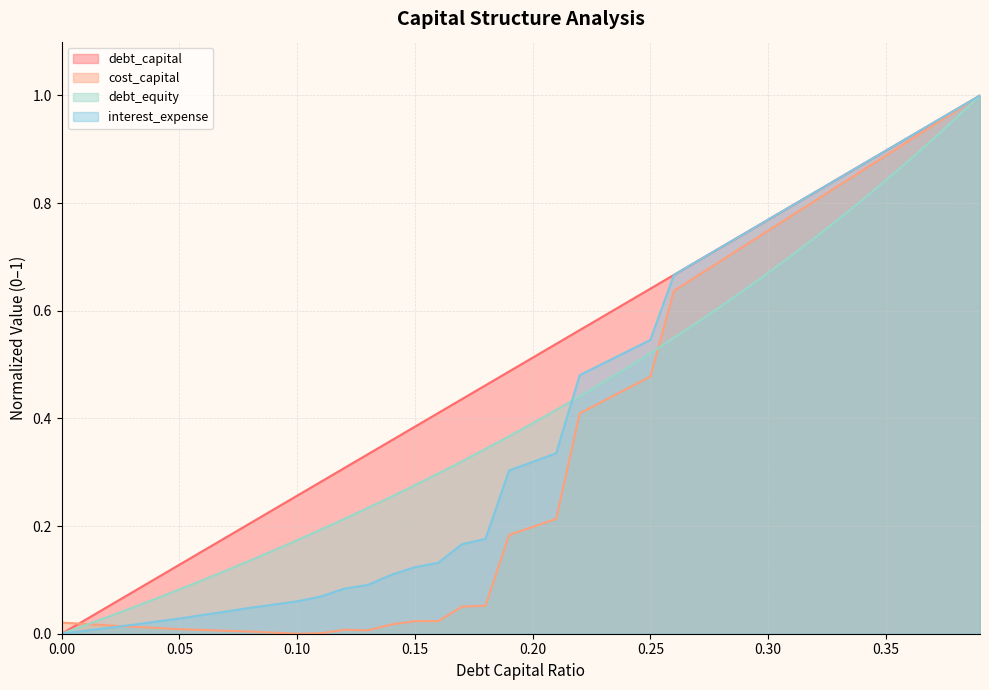

What position from the left is 0.22?

23